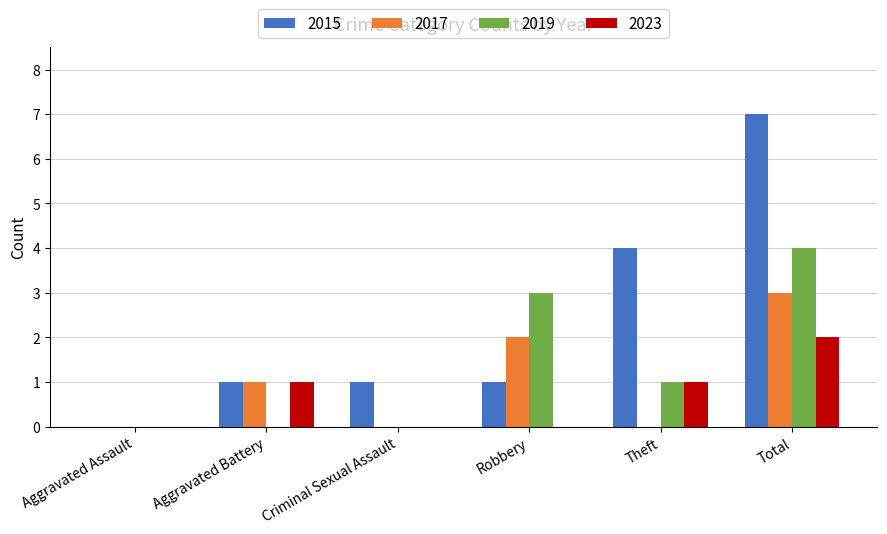

What is the sum of all 2017 values?

6